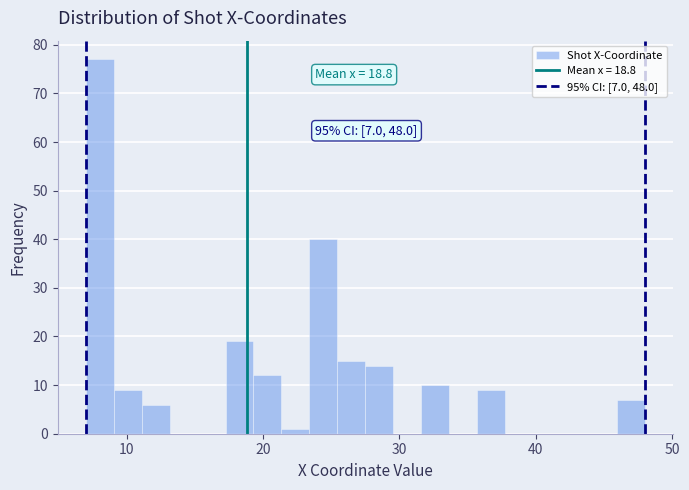

Around what value on the x-axis is the tallest bar? Give the approximate position of its centre, as read against the axis.

8